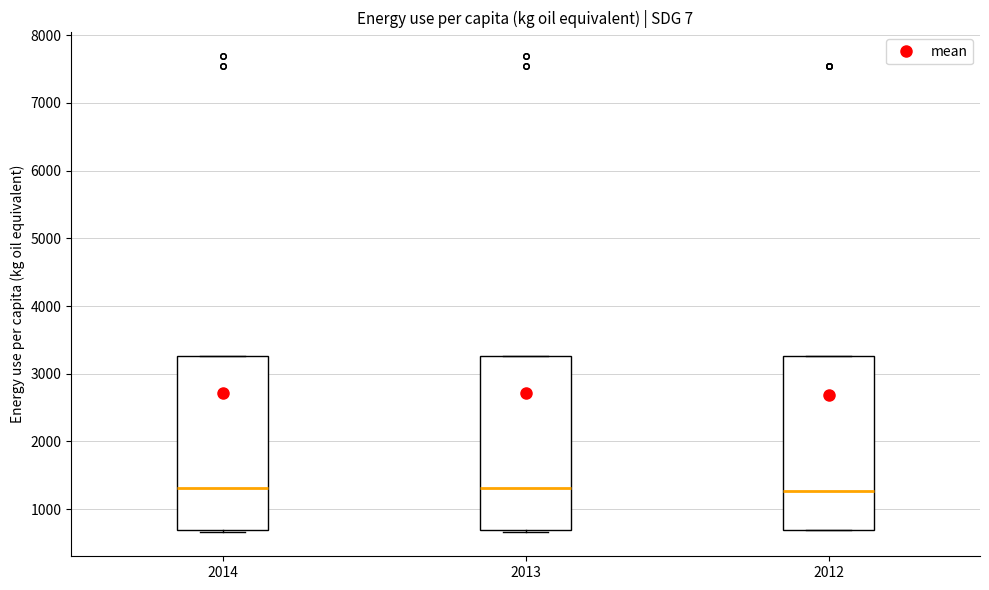

Reading left to right, transcribe this box plot: for each box, give where its median line is, the range the box spans, and where its two whiskers end, as read against the y-axis. The values are not printed on the chart, so give them approximately, as read against the axis.

2014: median 1300, box 700 to 3300, whiskers 700 (just below the box's lower edge) to 3300
2013: median 1300, box 700 to 3300, whiskers 700 (just below the box's lower edge) to 3300
2012: median 1300, box 700 to 3300, whiskers 700 to 3300